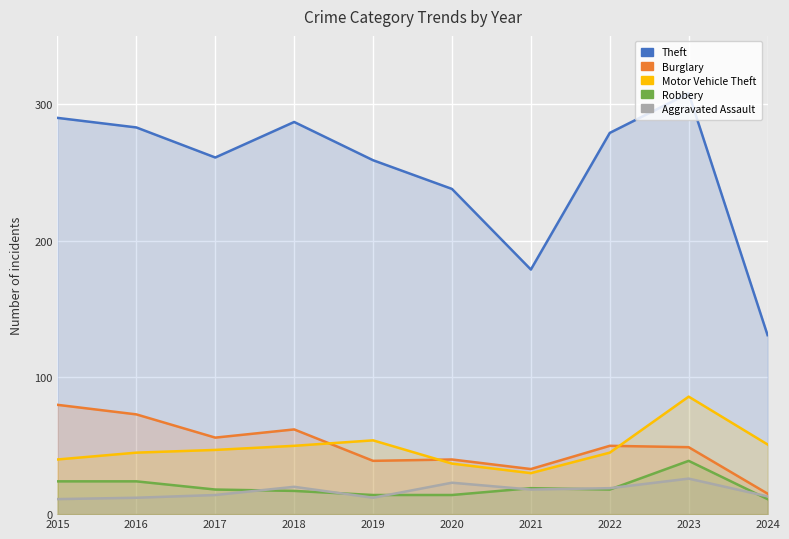

Rank the categories by Robbery value from lowest to highest.

2024, 2019, 2020, 2018, 2017, 2022, 2021, 2015, 2016, 2023